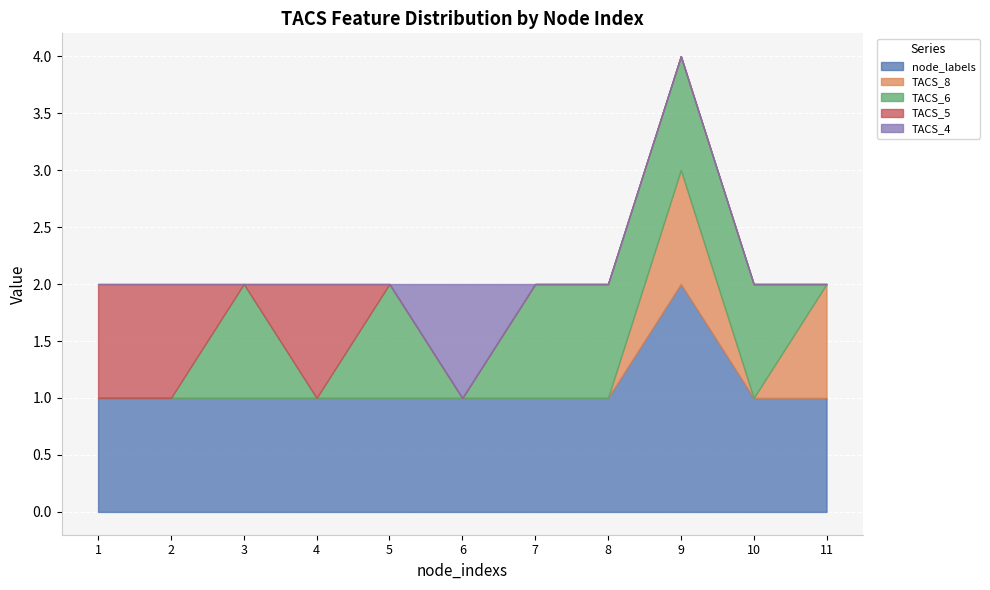

Rank the categories by node_labels value from lowest to highest.

1, 2, 3, 4, 5, 6, 7, 8, 10, 11, 9